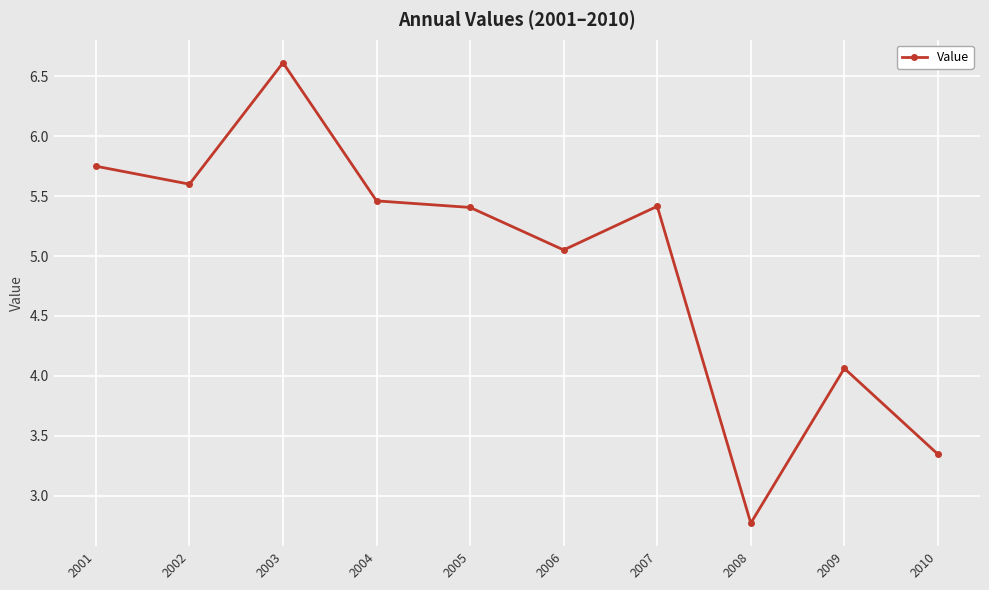

What is the sum of all values?

49.5